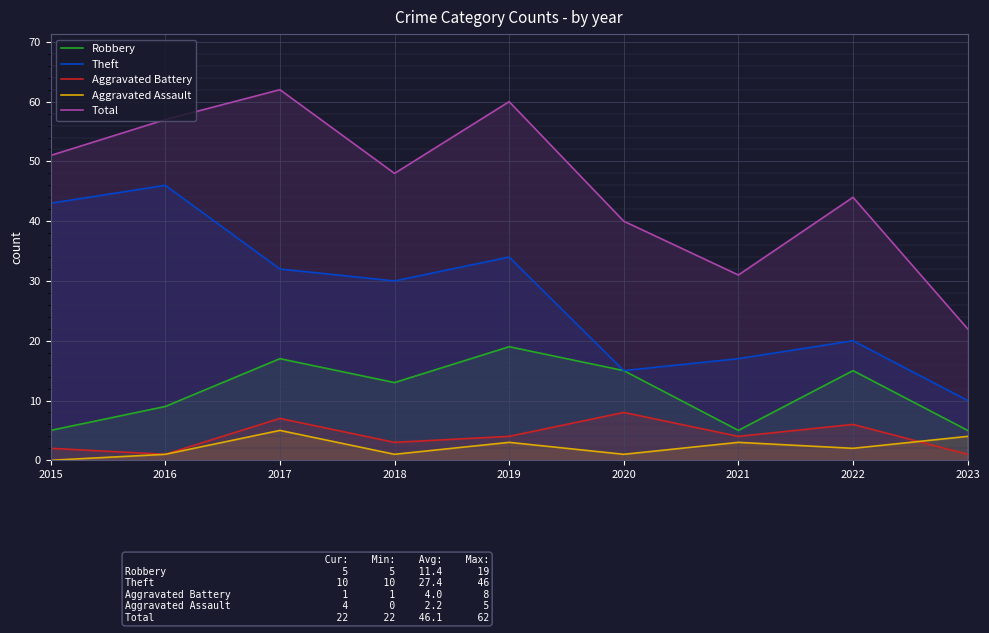

True or false: Aggravated Battery and Theft cross at least once.

False